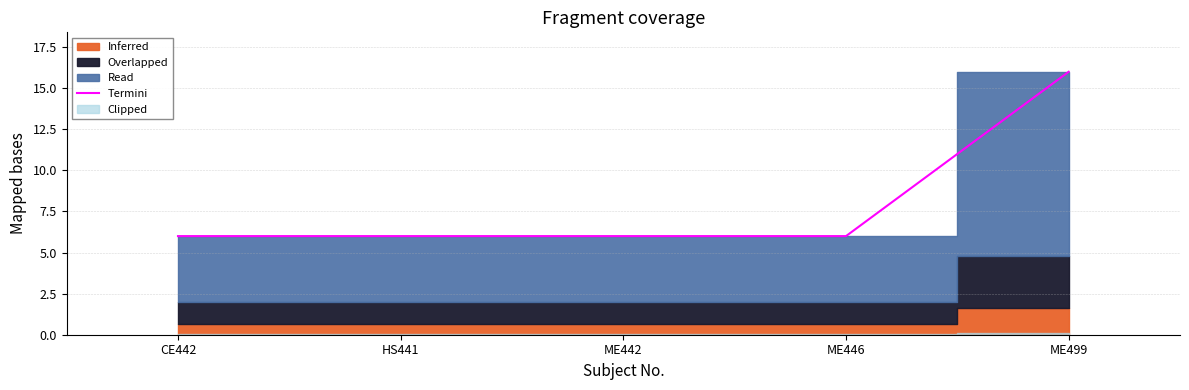

Reading left to right, list all the values displayed in this chart.

CE442=6	HS441=6	ME442=6	ME446=6	ME499=16